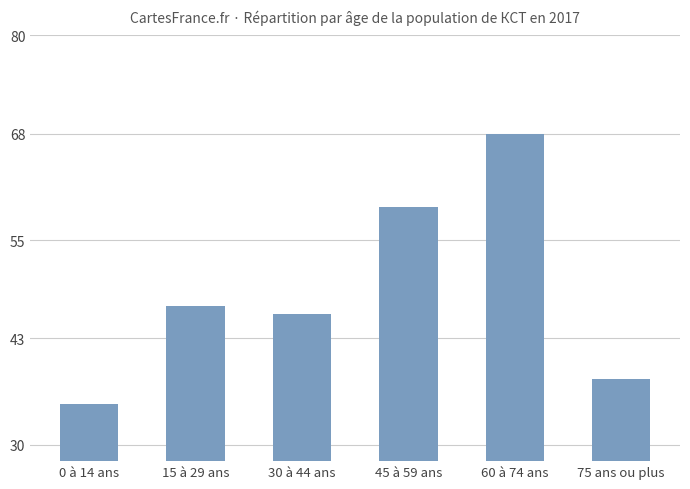

How many bars are there in total?

6